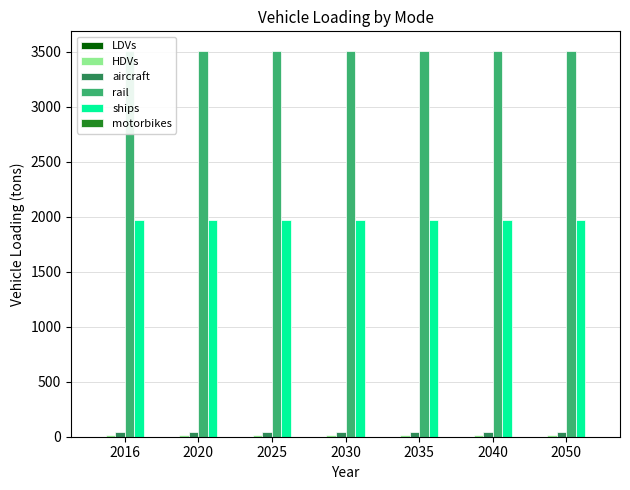

Which category has the lowest value in the aircraft series?

2016